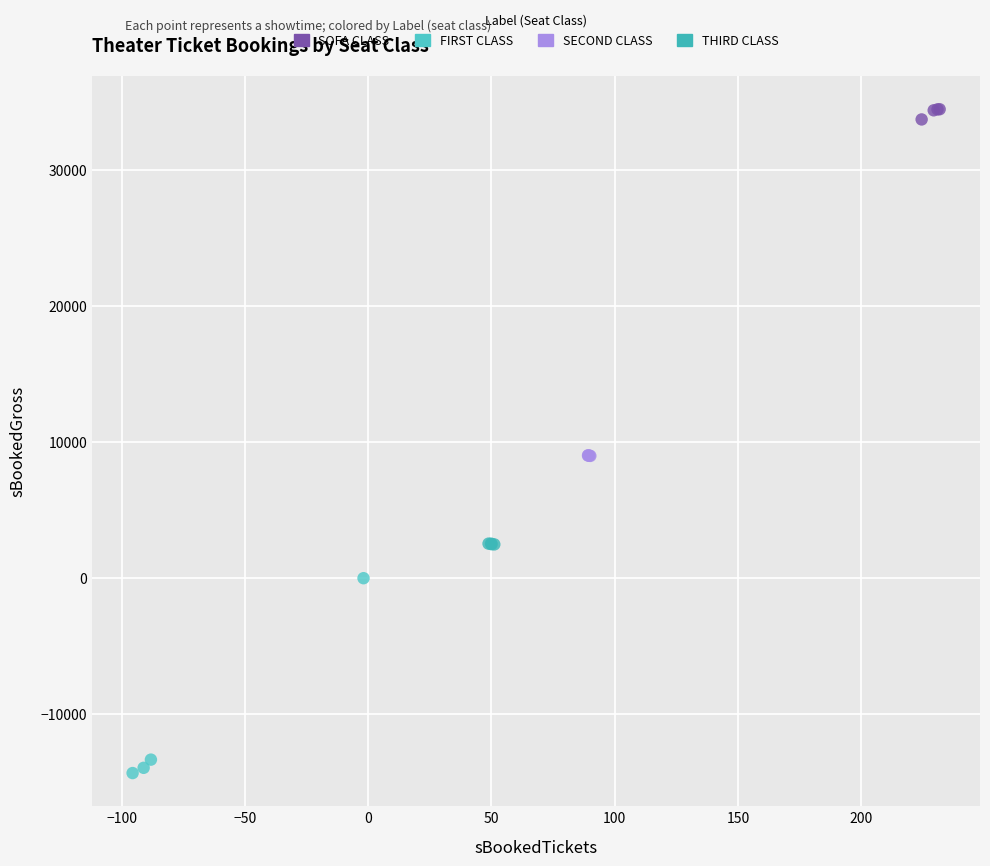

Which series has the widest spread of Y values?

FIRST CLASS